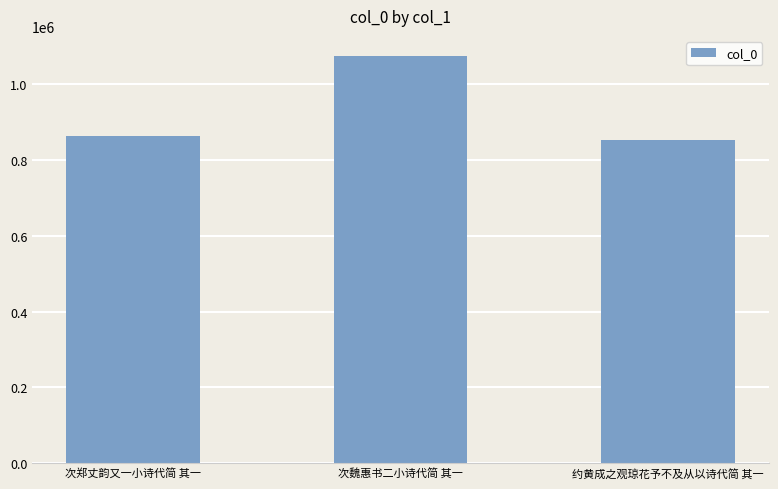

The chart shows a value of 195906 at 次郑丈韵又一小诗代简 其一. True or false?

False